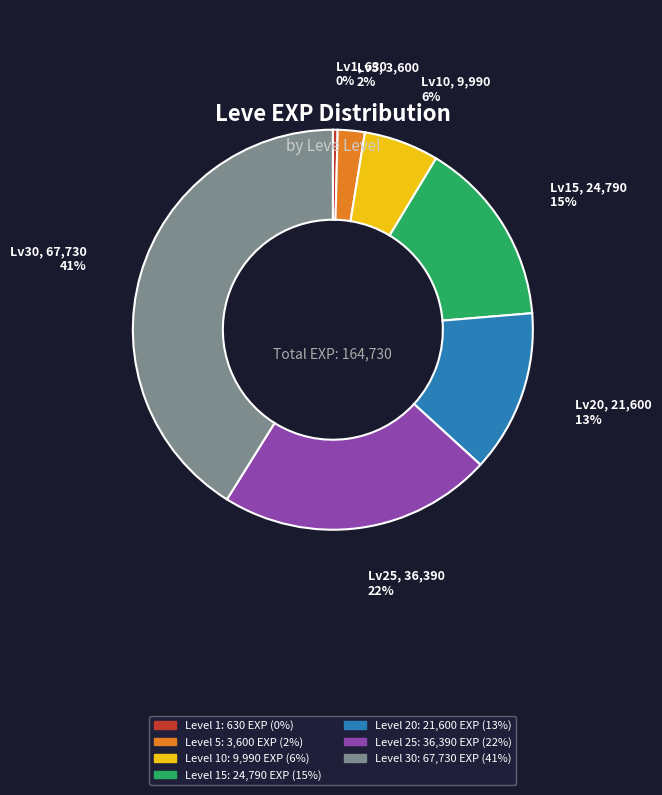

Is there a majority slice in this chart?

No